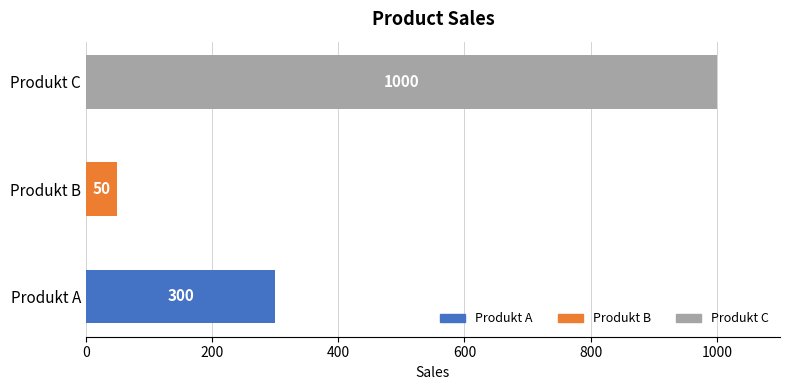

Where is the data nearest to the value 525?

Produkt A